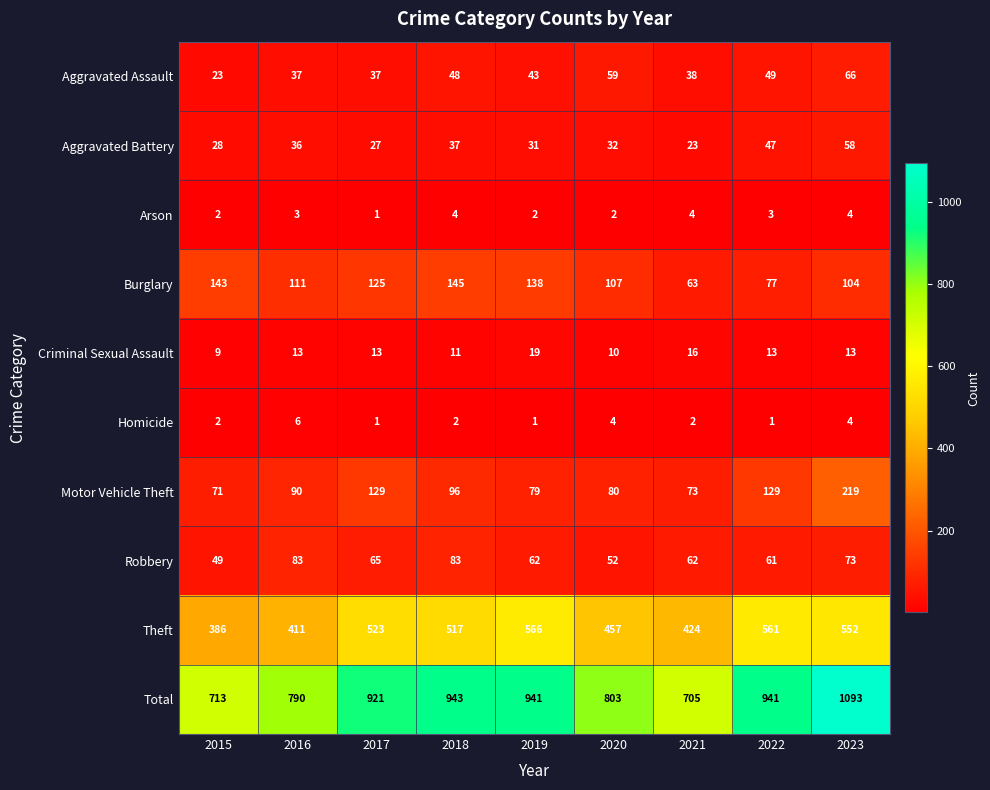

How many values in the Motor Vehicle Theft series are below 90?

4